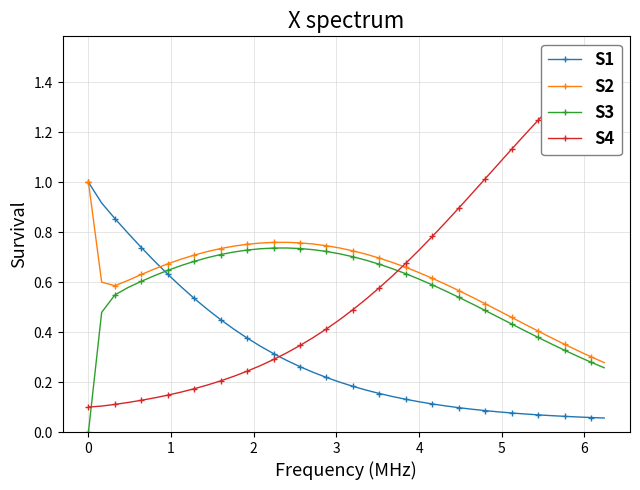

How many intersections are there between S2 and S1?

1